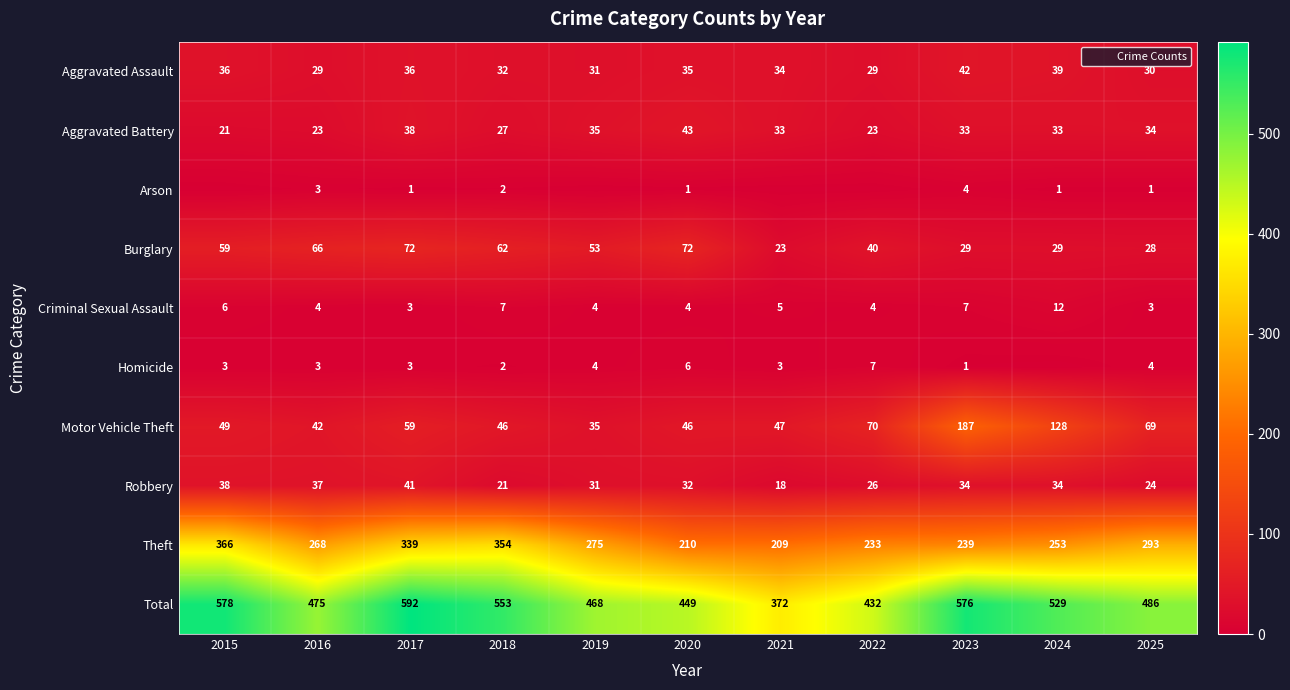

Rank the categories by Burglary value from highest to lowest.

2017, 2020, 2016, 2018, 2015, 2019, 2022, 2023, 2024, 2025, 2021